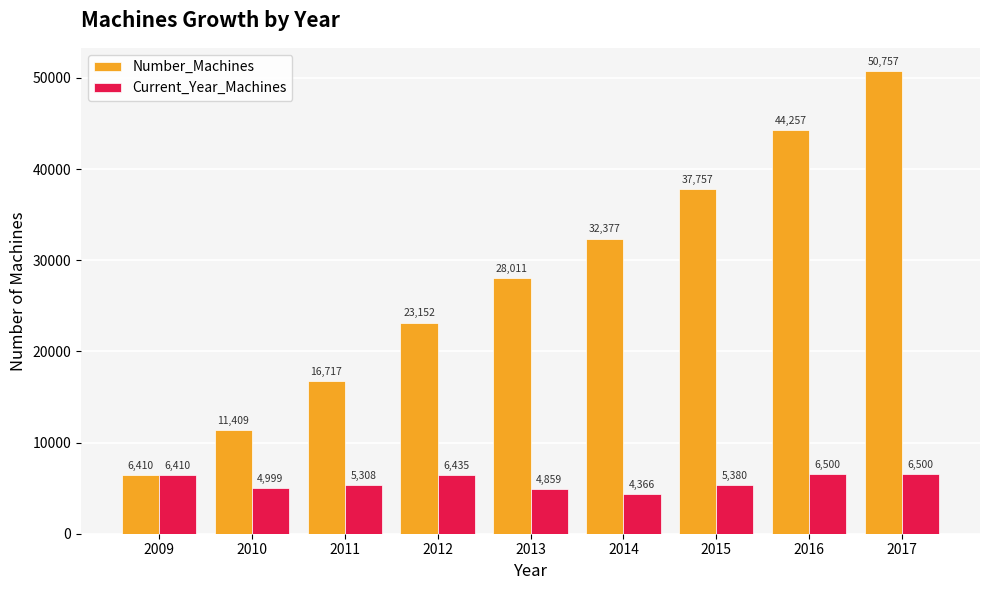

Which label corresponds to the smallest value in the chart?

2014